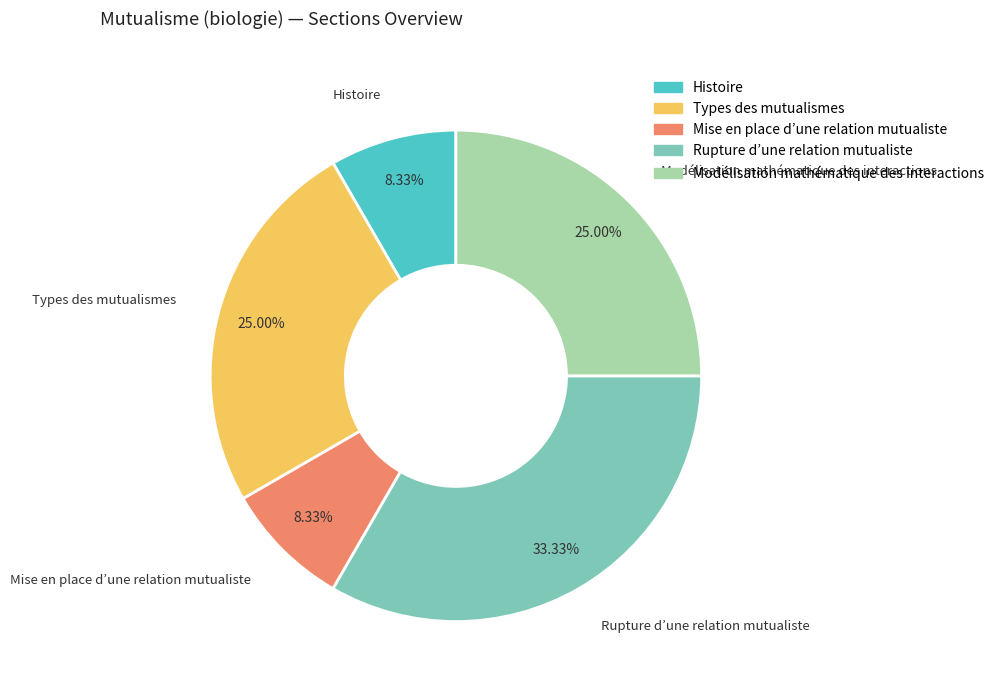

What percentage is the Mise en place d’une relation mutualiste slice, to the nearest percent?

8%